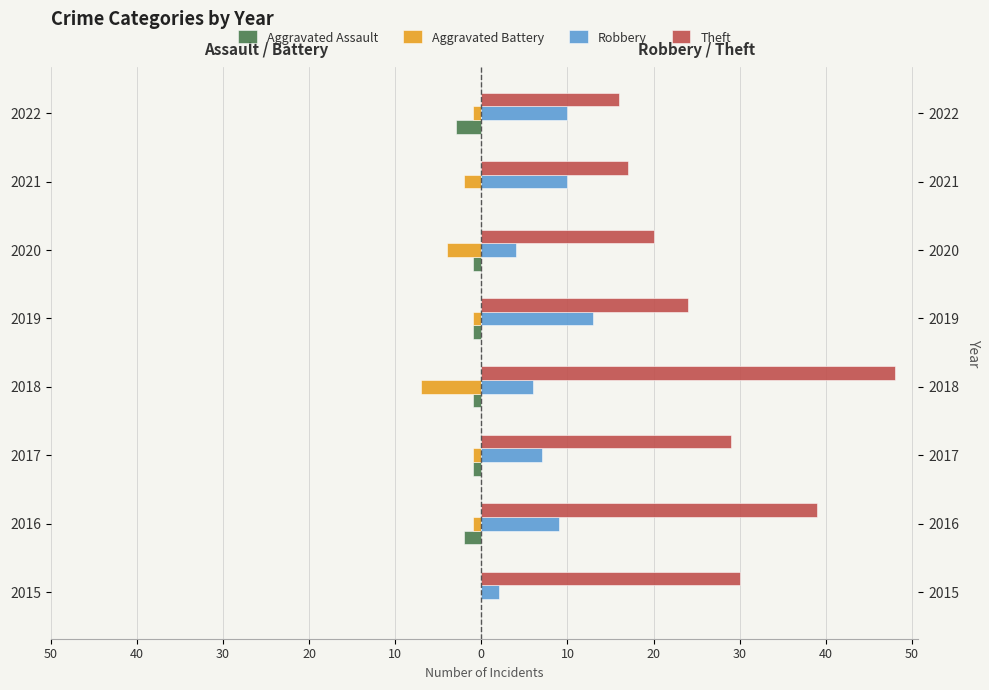

What is the value of the Theft bar at the 4th from the left?

48